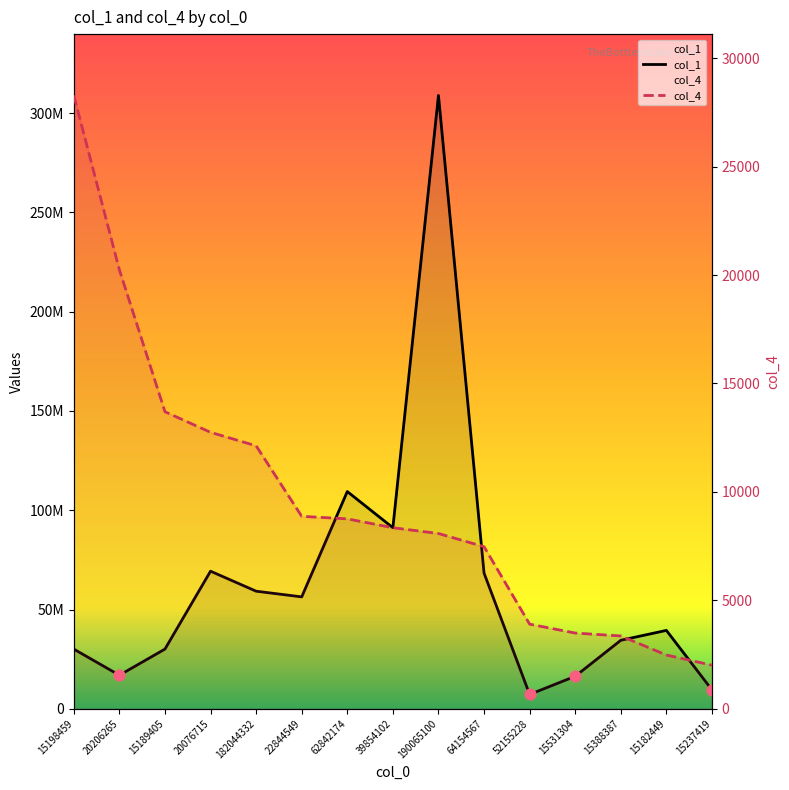

At which category is the sum across all series the highest?

190065100